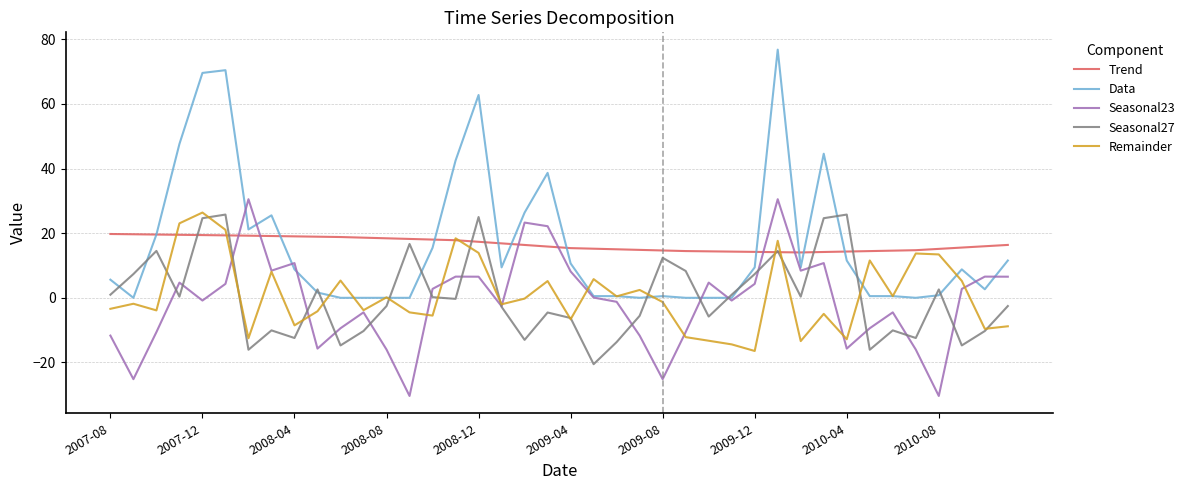

What is the greatest value displayed?

76.8